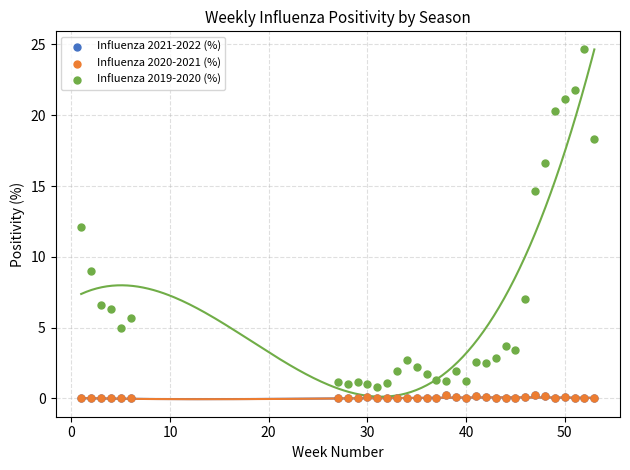

What are all the series names shown in the legend?

Influenza 2021-2022 (%), Influenza 2020-2021 (%), Influenza 2019-2020 (%)